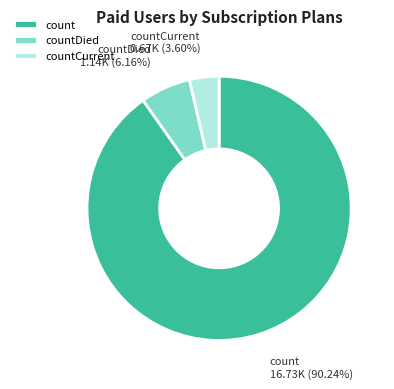

Do countDied and count together represent more than half of the pie?

Yes